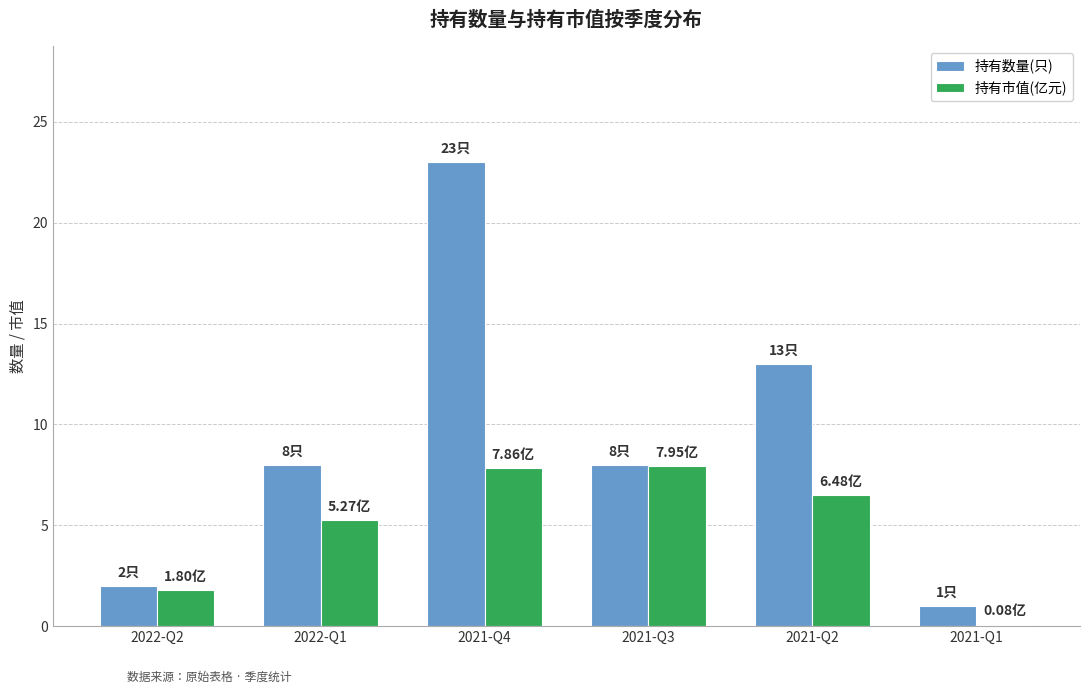

Between 2021-Q4 and 2021-Q2, which series saw the biggest shift?

持有数量(只)